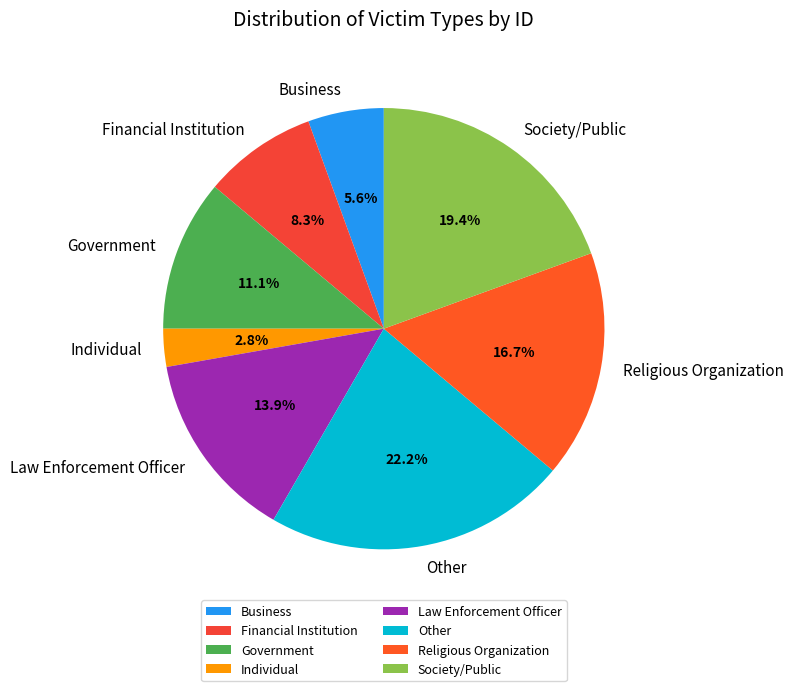

Rank the categories by value from highest to lowest.

Other, Society/Public, Religious Organization, Law Enforcement Officer, Government, Financial Institution, Business, Individual